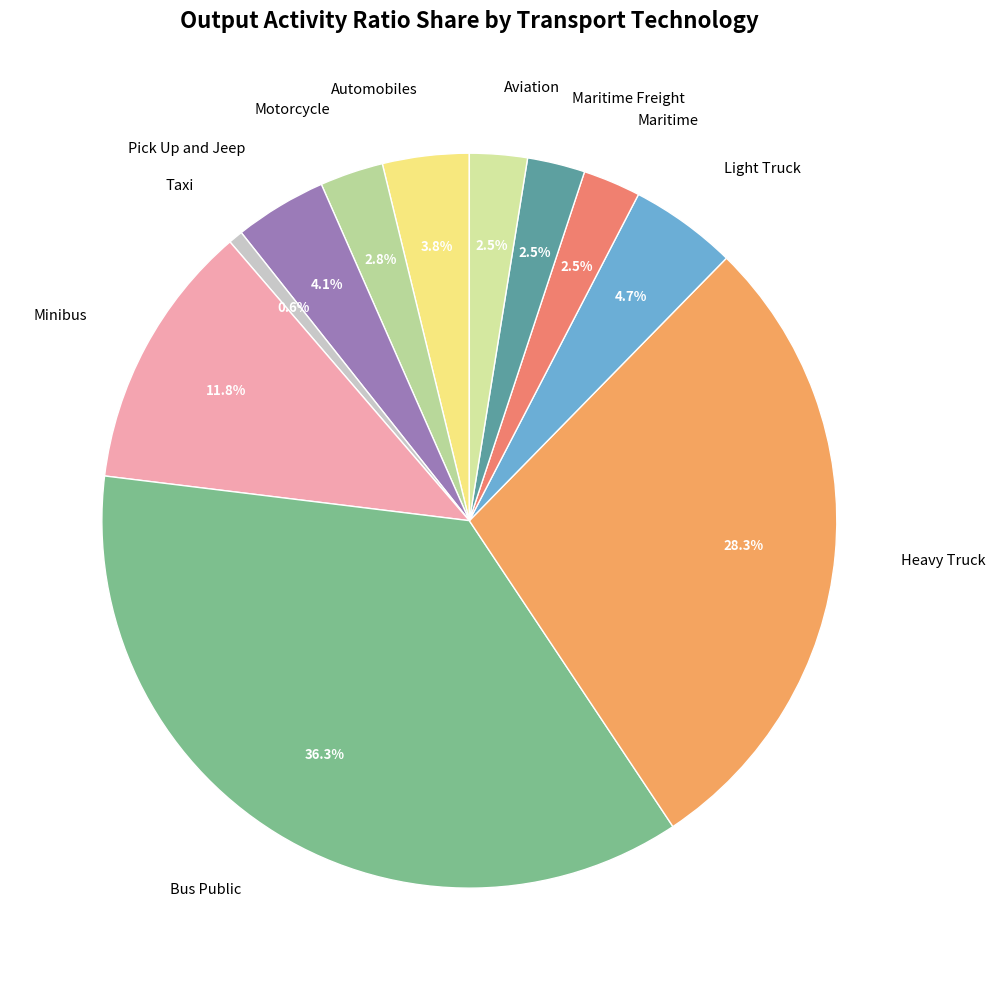

Between Light Truck and Pick Up and Jeep, which is larger?

Light Truck